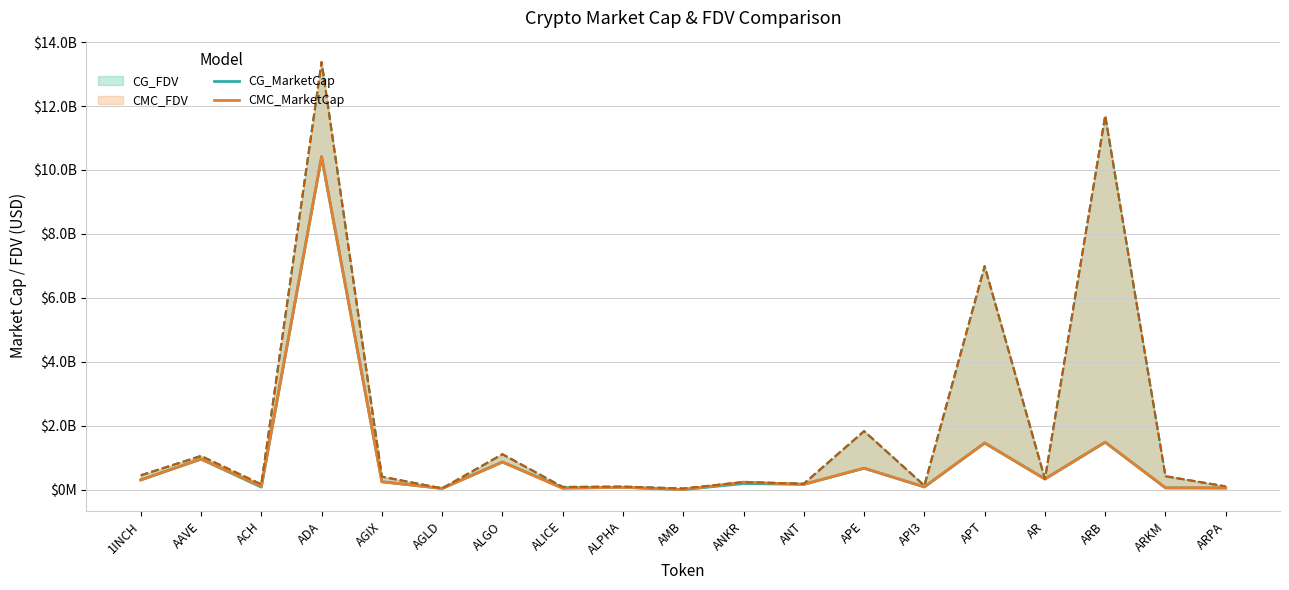

What is the label of the 3rd point from the right?

ARB